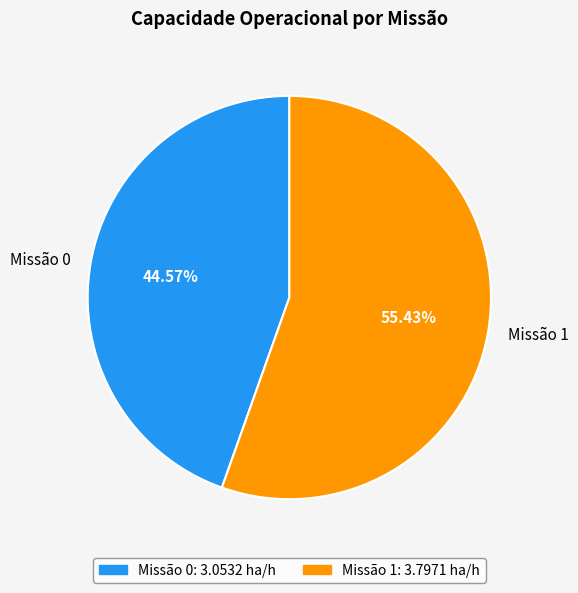

Rank the categories by value from highest to lowest.

Missão 1, Missão 0